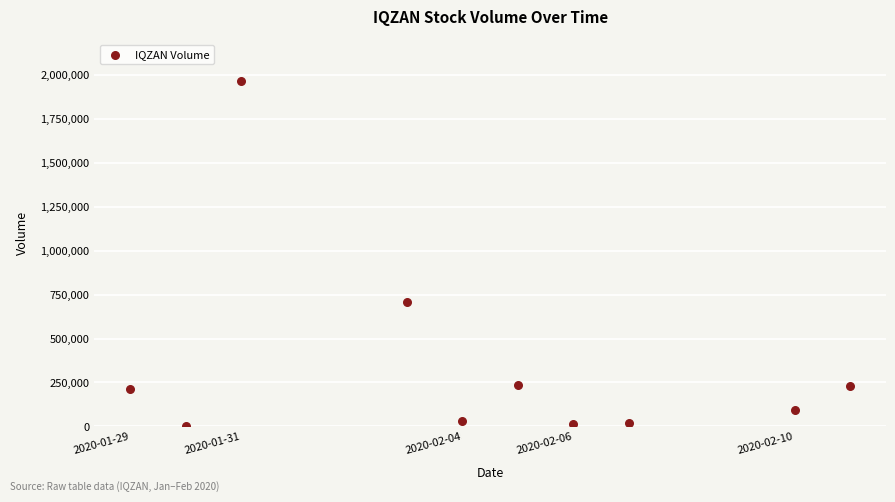

What Y value in the scatter plot is closest to 981250?

705000